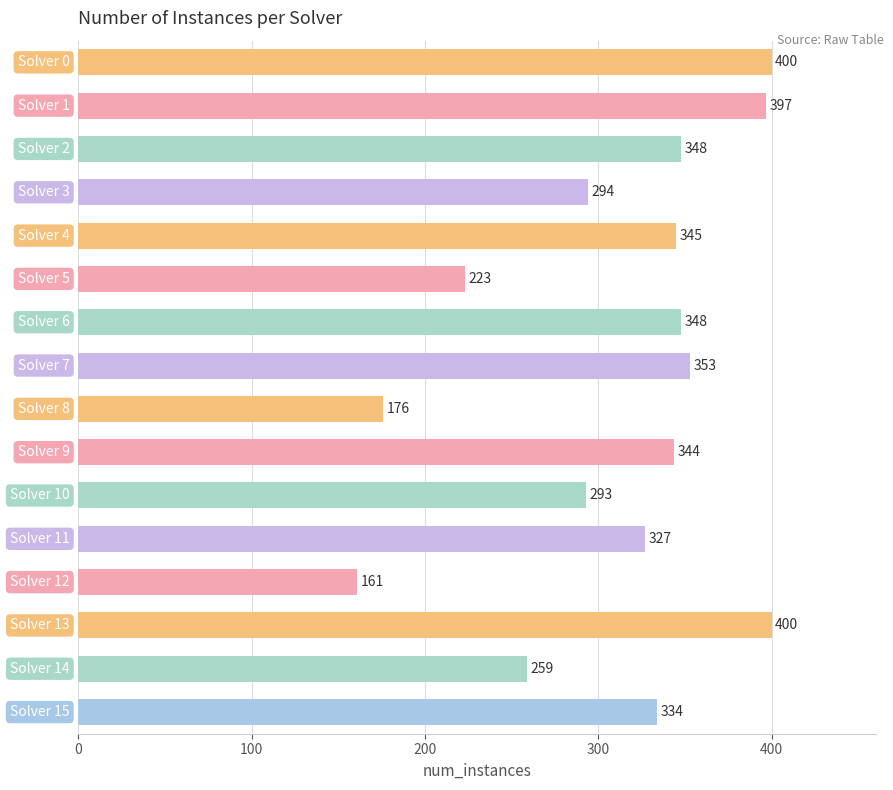

How many values are below 344?

8